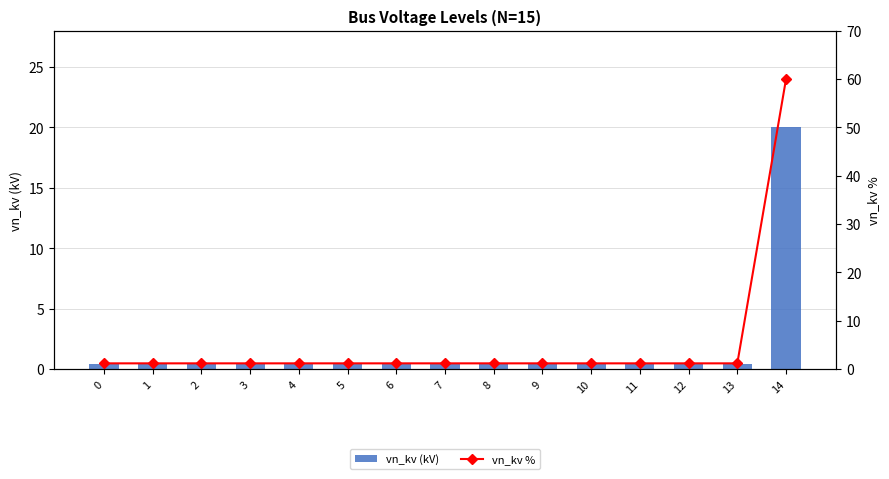

Which series has the widest spread of values?

vn_kv %